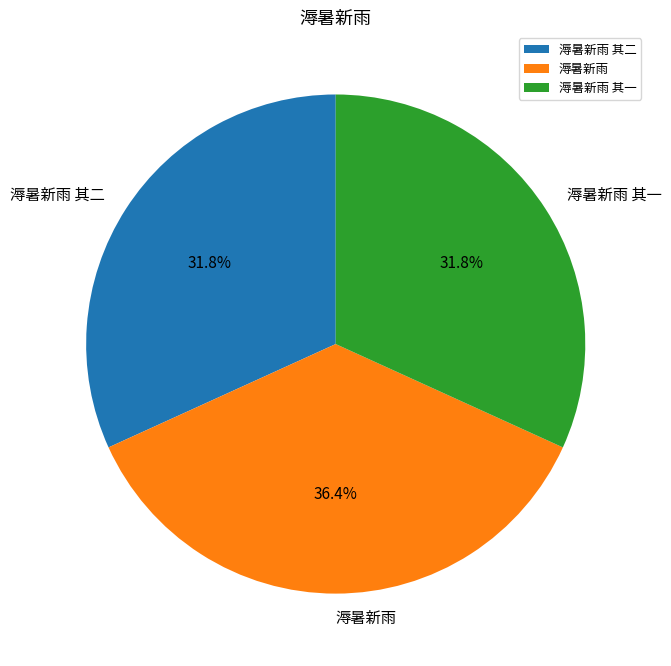

Is it true that 溽暑新雨 其一 is 32% of the pie?

True